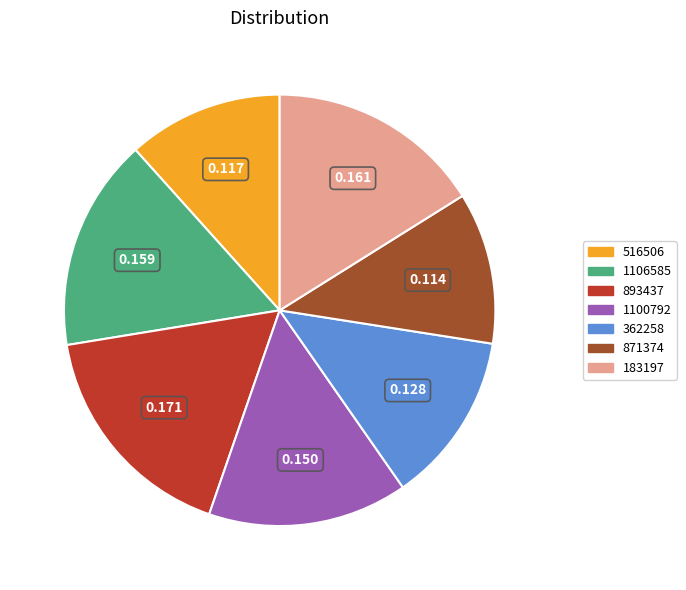

What is the largest slice in the pie chart?

893437